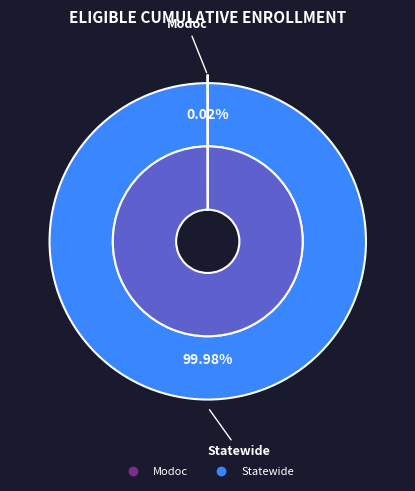

Which slice is the smallest?

Modoc